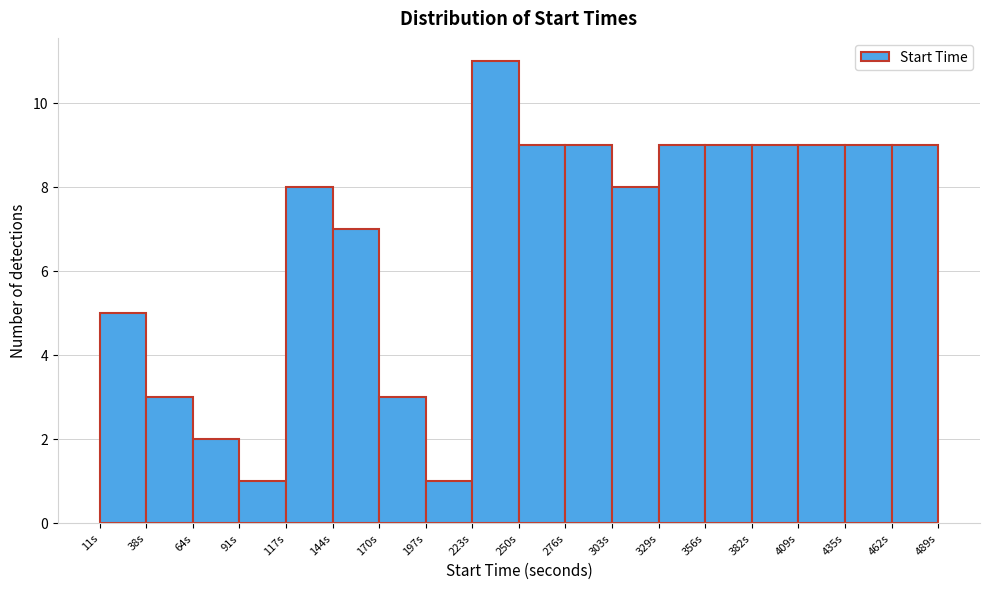

Over which range of the x-axis is the bar tallest?

225 to 250